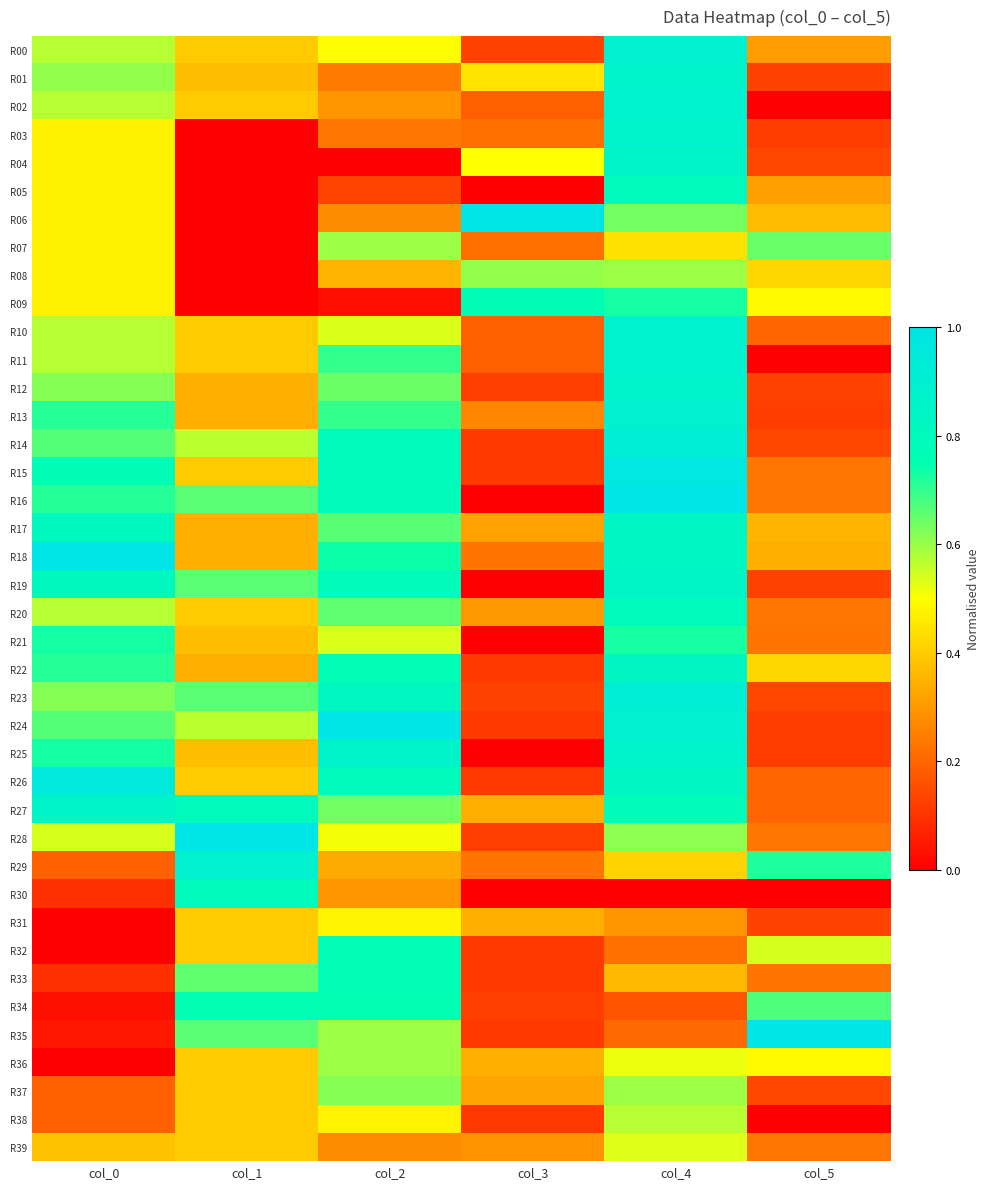

Reading left to right, list all the values displayed in this chart.

R00: col_0=0.6	col_1=0.4	col_2=0.5	col_3=0.1	col_4=0.9	col_5=0.3
R01: col_0=0.6	col_1=0.4	col_2=0.2	col_3=0.5	col_4=0.9	col_5=0.1
R02: col_0=0.6	col_1=0.4	col_2=0.3	col_3=0.2	col_4=0.9	col_5=0.0
R03: col_0=0.5	col_1=0.0	col_2=0.2	col_3=0.2	col_4=0.9	col_5=0.1
R04: col_0=0.5	col_1=0.0	col_2=0.0	col_3=0.5	col_4=0.9	col_5=0.1
R05: col_0=0.5	col_1=0.0	col_2=0.1	col_3=0.0	col_4=0.8	col_5=0.3
R06: col_0=0.5	col_1=0.0	col_2=0.3	col_3=1.0	col_4=0.6	col_5=0.4
R07: col_0=0.5	col_1=0.0	col_2=0.6	col_3=0.2	col_4=0.4	col_5=0.6
R08: col_0=0.5	col_1=0.0	col_2=0.4	col_3=0.6	col_4=0.6	col_5=0.4
R09: col_0=0.5	col_1=0.0	col_2=0.0	col_3=0.8	col_4=0.7	col_5=0.5
R10: col_0=0.6	col_1=0.4	col_2=0.5	col_3=0.2	col_4=0.9	col_5=0.2
R11: col_0=0.6	col_1=0.4	col_2=0.7	col_3=0.2	col_4=0.9	col_5=0.0
R12: col_0=0.6	col_1=0.3	col_2=0.6	col_3=0.1	col_4=0.9	col_5=0.1
R13: col_0=0.7	col_1=0.3	col_2=0.7	col_3=0.3	col_4=0.9	col_5=0.1
R14: col_0=0.7	col_1=0.6	col_2=0.8	col_3=0.1	col_4=0.9	col_5=0.1
R15: col_0=0.8	col_1=0.4	col_2=0.8	col_3=0.1	col_4=1.0	col_5=0.2
R16: col_0=0.7	col_1=0.7	col_2=0.8	col_3=0.0	col_4=1.0	col_5=0.2
R17: col_0=0.8	col_1=0.3	col_2=0.7	col_3=0.3	col_4=0.8	col_5=0.4
R18: col_0=1.0	col_1=0.3	col_2=0.7	col_3=0.2	col_4=0.8	col_5=0.3
R19: col_0=0.8	col_1=0.7	col_2=0.8	col_3=0.0	col_4=0.8	col_5=0.1
R20: col_0=0.6	col_1=0.4	col_2=0.7	col_3=0.3	col_4=0.8	col_5=0.2
R21: col_0=0.7	col_1=0.4	col_2=0.5	col_3=0.0	col_4=0.7	col_5=0.2
R22: col_0=0.7	col_1=0.3	col_2=0.8	col_3=0.1	col_4=0.8	col_5=0.4
R23: col_0=0.6	col_1=0.7	col_2=0.8	col_3=0.1	col_4=0.9	col_5=0.1
R24: col_0=0.7	col_1=0.6	col_2=1.0	col_3=0.1	col_4=0.9	col_5=0.1
R25: col_0=0.7	col_1=0.4	col_2=0.9	col_3=0.0	col_4=0.9	col_5=0.1
R26: col_0=1.0	col_1=0.4	col_2=0.8	col_3=0.1	col_4=0.8	col_5=0.2
R27: col_0=0.9	col_1=0.8	col_2=0.6	col_3=0.3	col_4=0.8	col_5=0.2
R28: col_0=0.5	col_1=1.0	col_2=0.5	col_3=0.1	col_4=0.6	col_5=0.2
R29: col_0=0.2	col_1=0.9	col_2=0.3	col_3=0.2	col_4=0.4	col_5=0.7
R30: col_0=0.1	col_1=0.8	col_2=0.3	col_3=0.0	col_4=0.0	col_5=0.0
R31: col_0=0.0	col_1=0.4	col_2=0.5	col_3=0.3	col_4=0.3	col_5=0.1
R32: col_0=0.0	col_1=0.4	col_2=0.8	col_3=0.1	col_4=0.2	col_5=0.5
R33: col_0=0.1	col_1=0.7	col_2=0.8	col_3=0.1	col_4=0.4	col_5=0.2
R34: col_0=0.0	col_1=0.8	col_2=0.8	col_3=0.1	col_4=0.2	col_5=0.7
R35: col_0=0.0	col_1=0.7	col_2=0.6	col_3=0.1	col_4=0.2	col_5=1.0
R36: col_0=0.0	col_1=0.4	col_2=0.6	col_3=0.3	col_4=0.5	col_5=0.5
R37: col_0=0.2	col_1=0.4	col_2=0.6	col_3=0.3	col_4=0.6	col_5=0.1
R38: col_0=0.2	col_1=0.4	col_2=0.5	col_3=0.1	col_4=0.6	col_5=0.0
R39: col_0=0.4	col_1=0.4	col_2=0.3	col_3=0.3	col_4=0.5	col_5=0.2